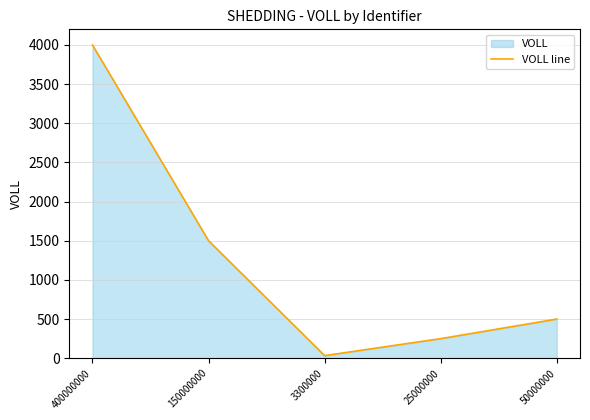

List the labels in order of value, largest first.

400000000, 150000000, 50000000, 25000000, 3300000